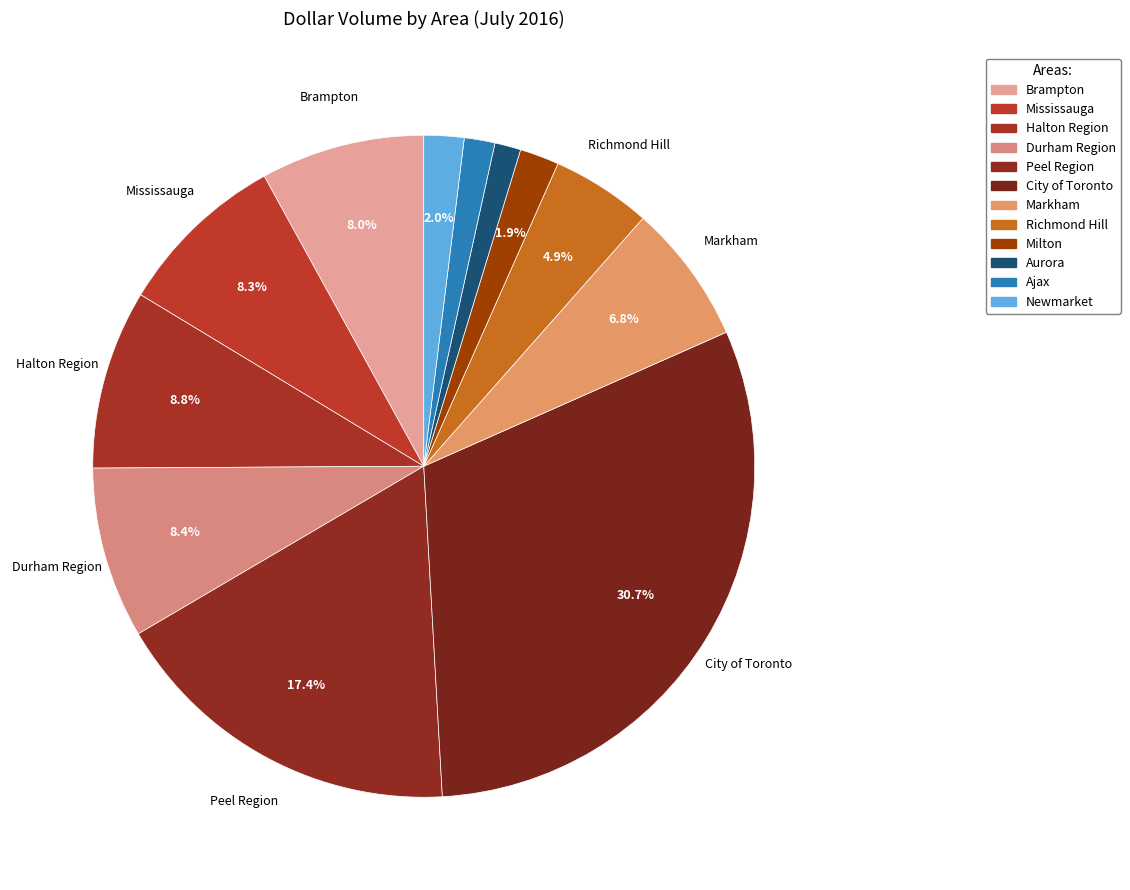

To the nearest percent, what is the combined percentage of Markham and Durham Region?

15%